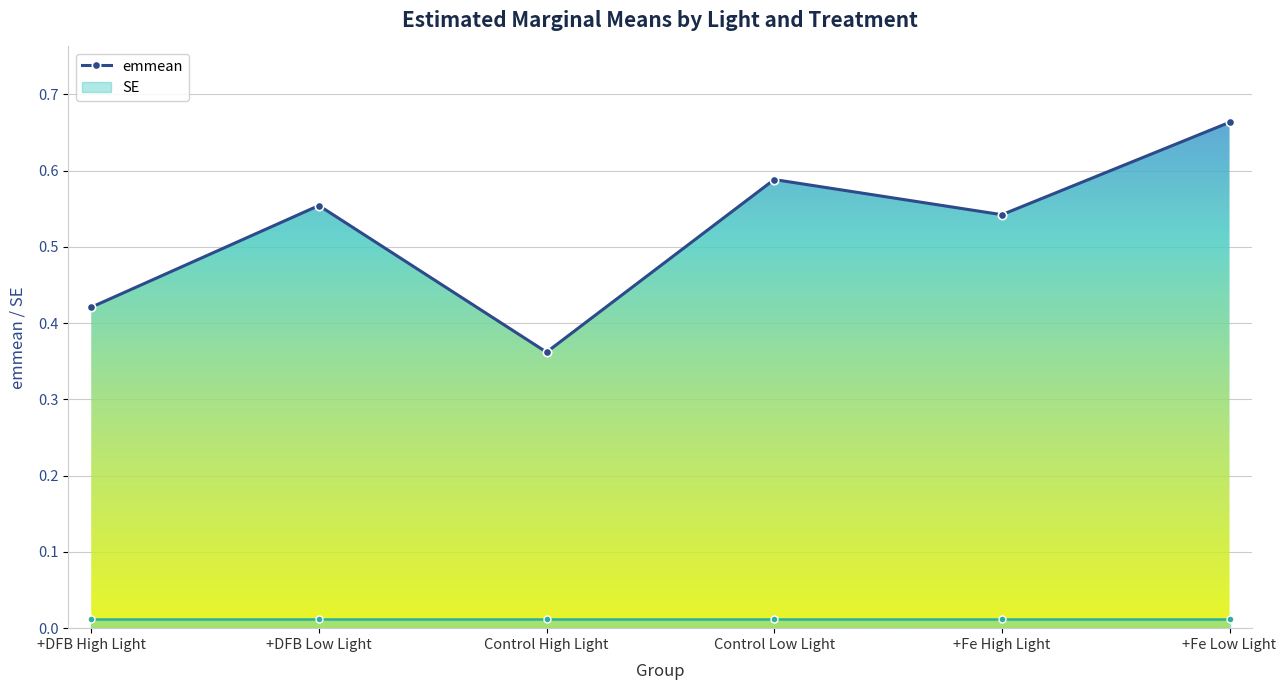

Where is emmean nearest to the value 0?

Control High Light